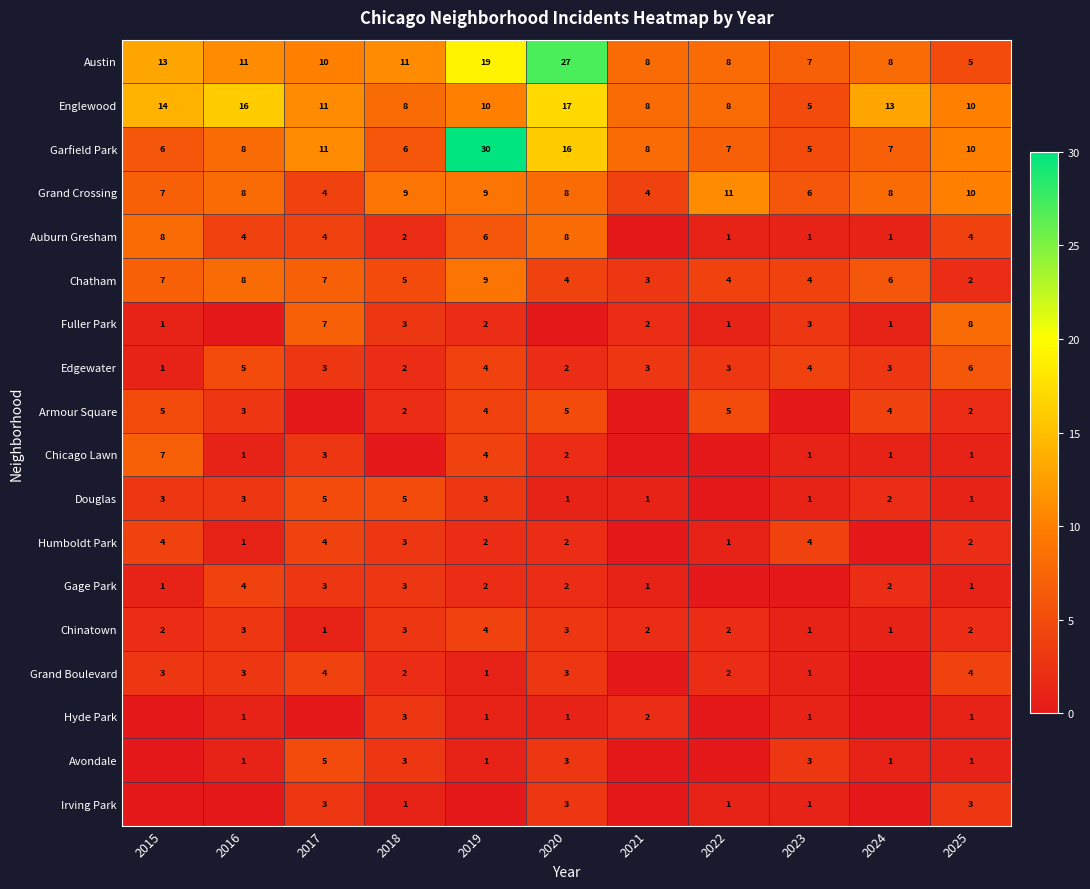

What is the sum of the Douglas values at 2019 and 2021?

4